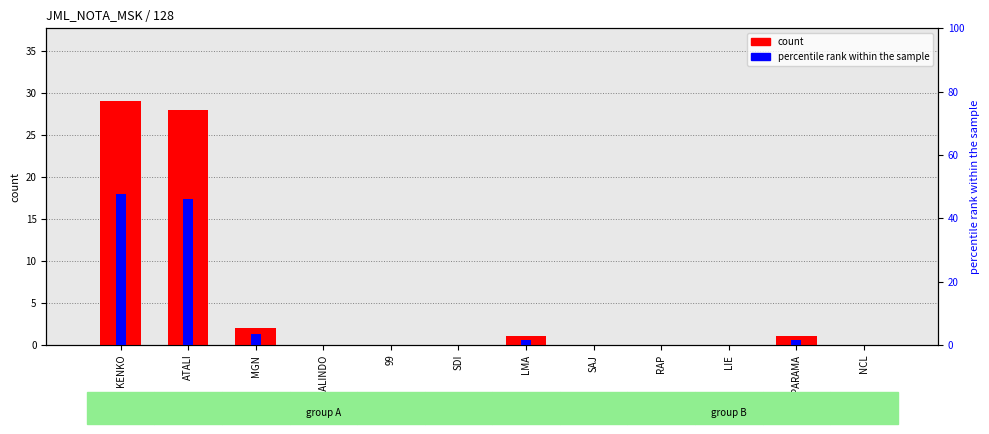

What is the spread (max minus min) of values at KENKO?

18.5